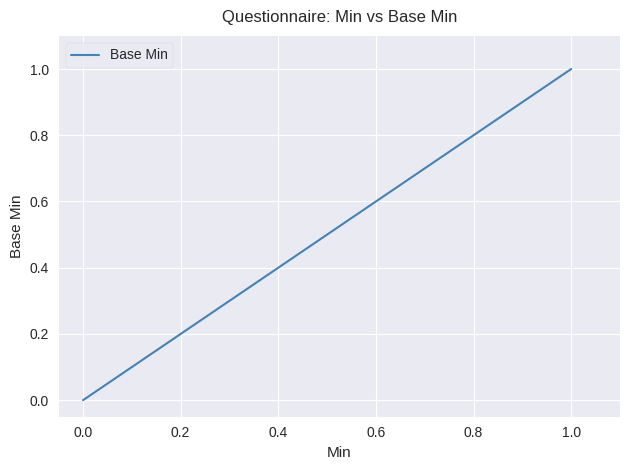

How many values are above zero?

1